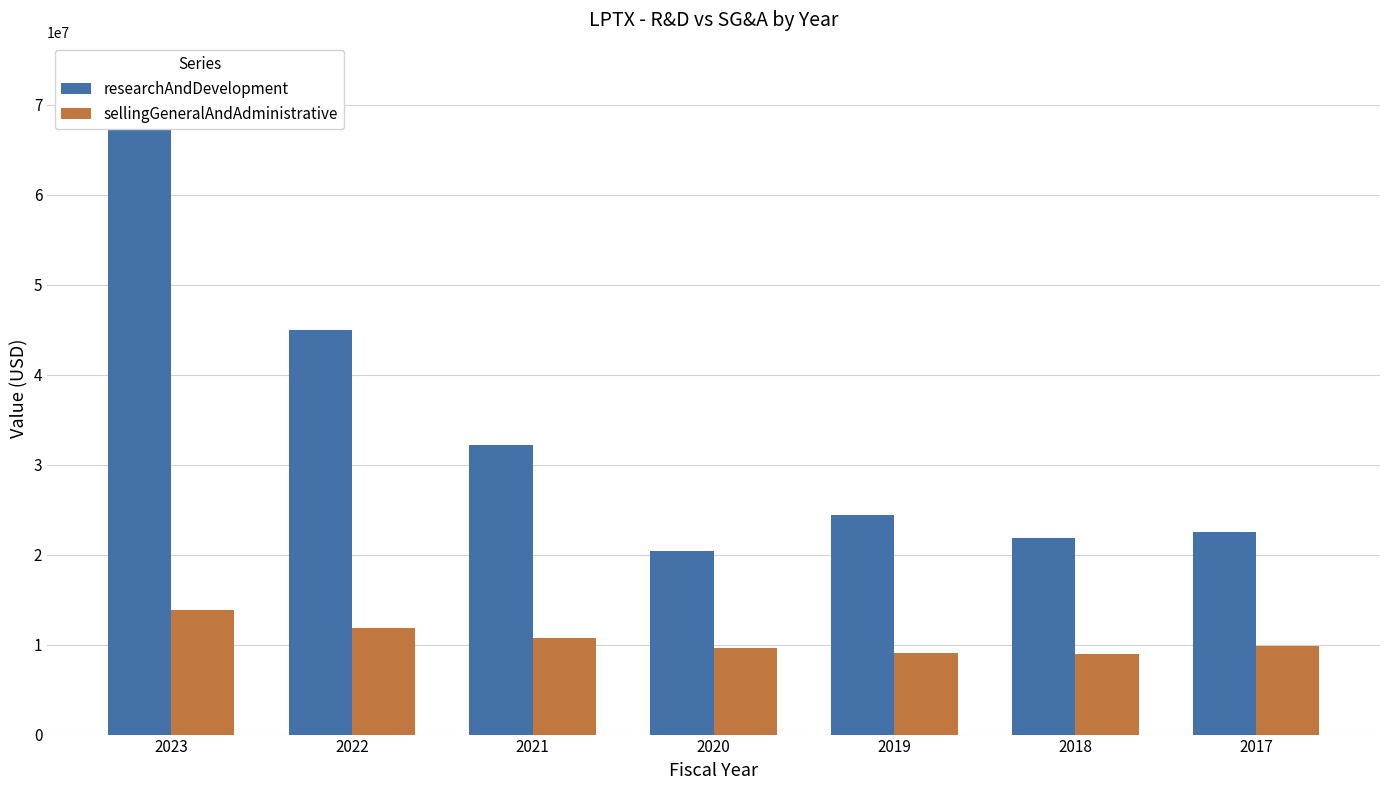

What is the difference between the second highest and second lowest values in the researchAndDevelopment series?

23135000